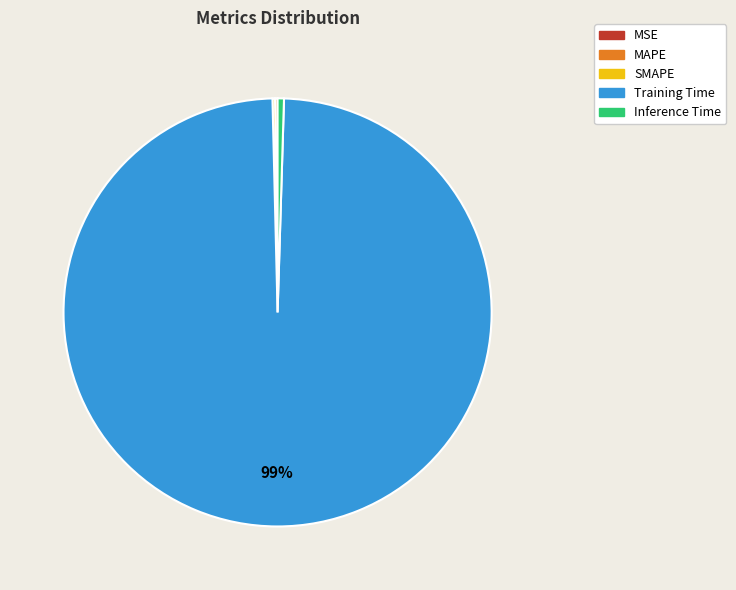

The Training Time slice represents 99% of the pie. True or false?

True